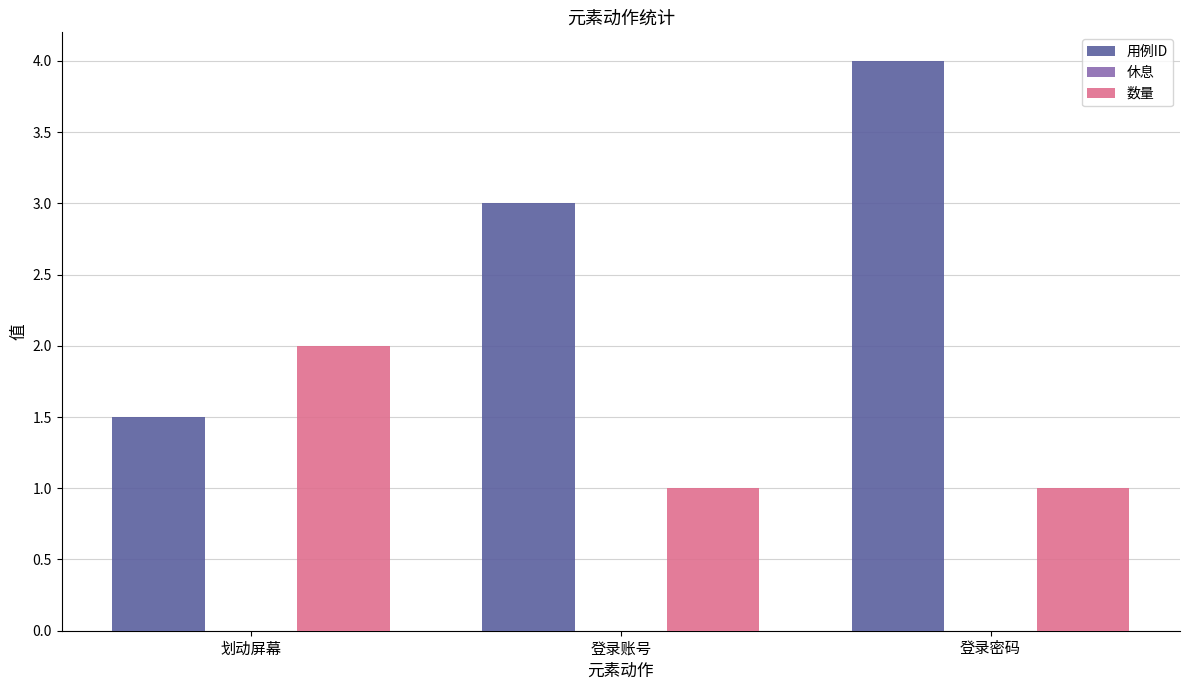

Reading left to right, extract all data points from this chart.

用例ID: 划动屏幕=1.5	登录账号=3.0	登录密码=4.0
数量: 划动屏幕=2.0	登录账号=1.0	登录密码=1.0